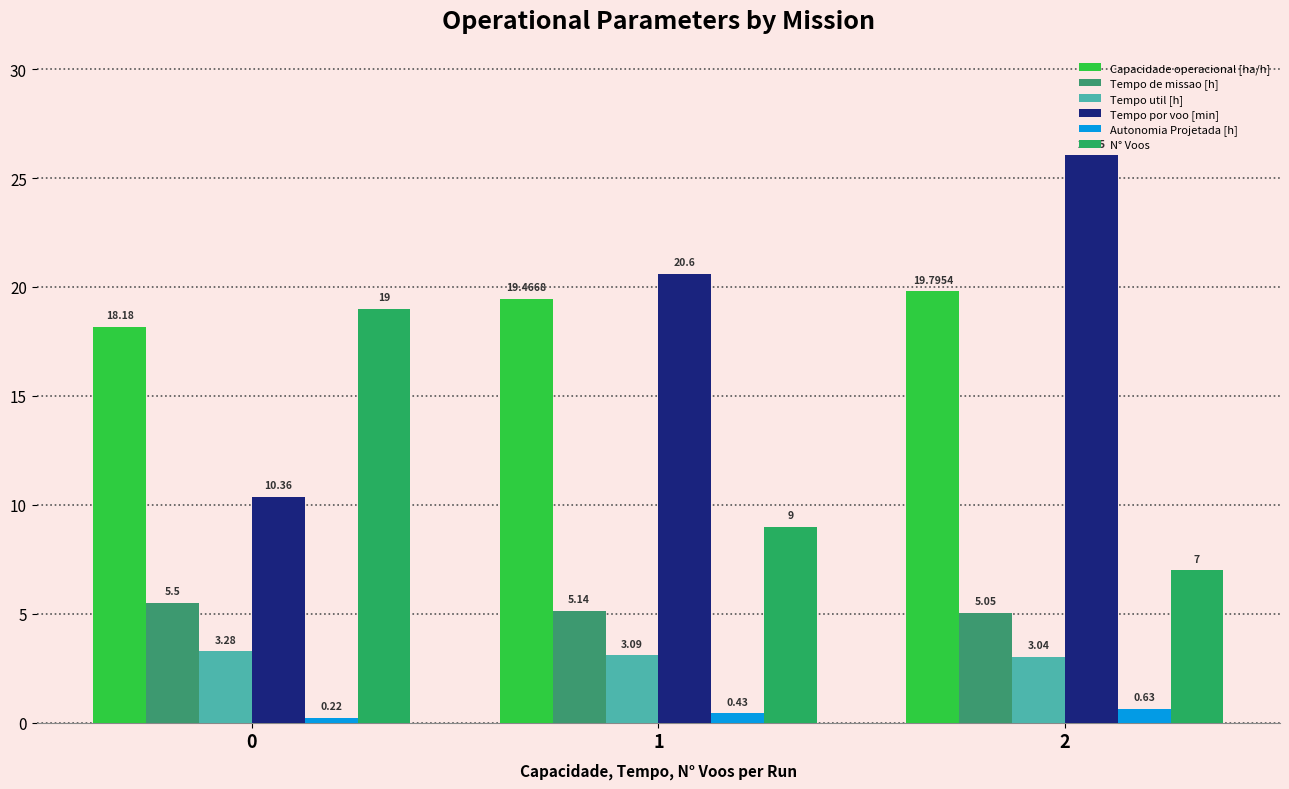

At which label does Tempo por voo [min] first exceed 20?

1